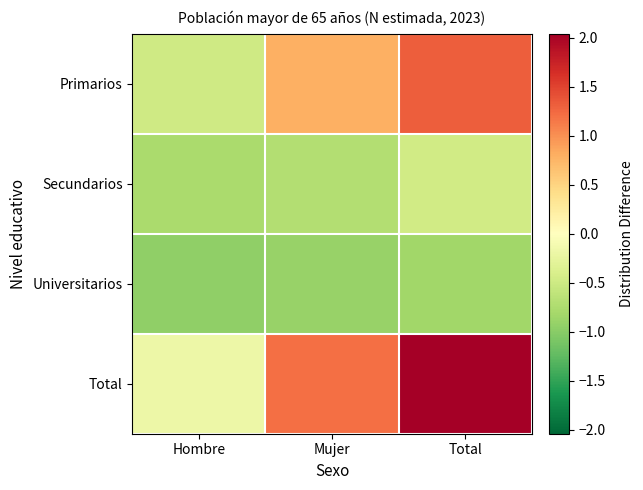

What is the smallest value displayed?

-1.0